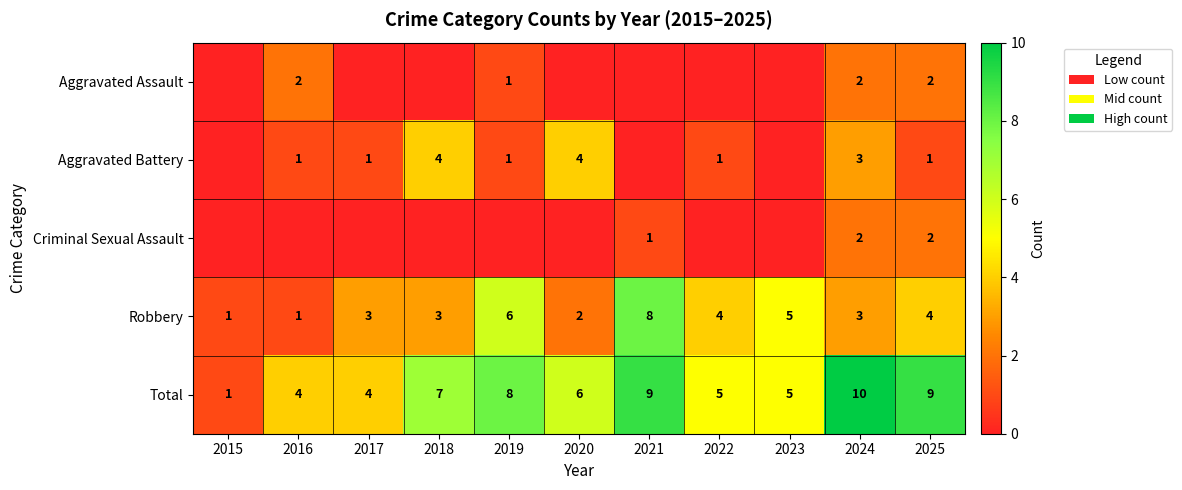

Which category has the highest value in the Total series?

2024